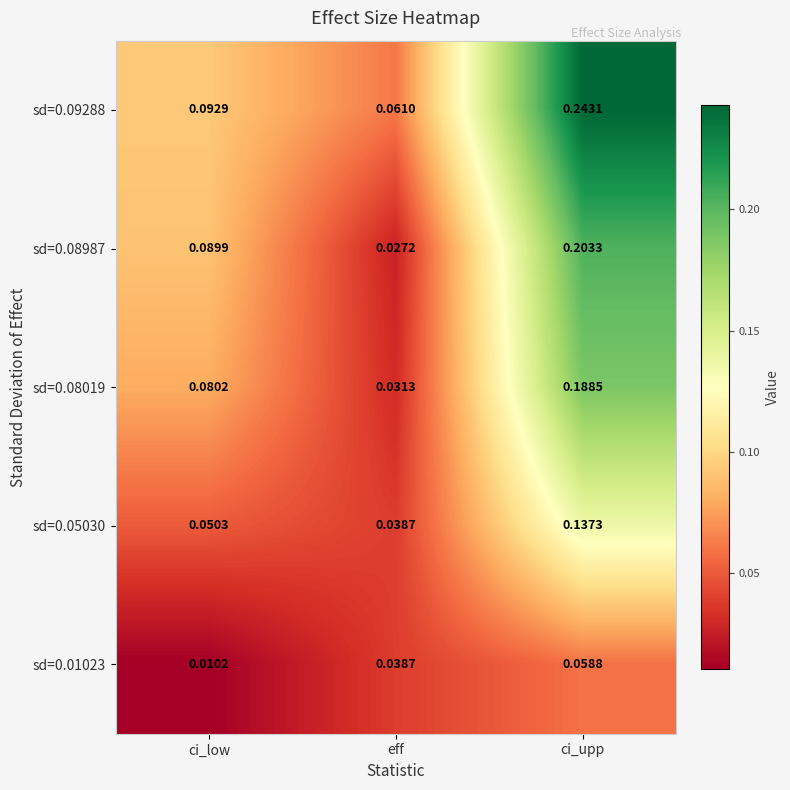

List the labels in order of sd=0.08987 value, smallest first.

eff, ci_low, ci_upp